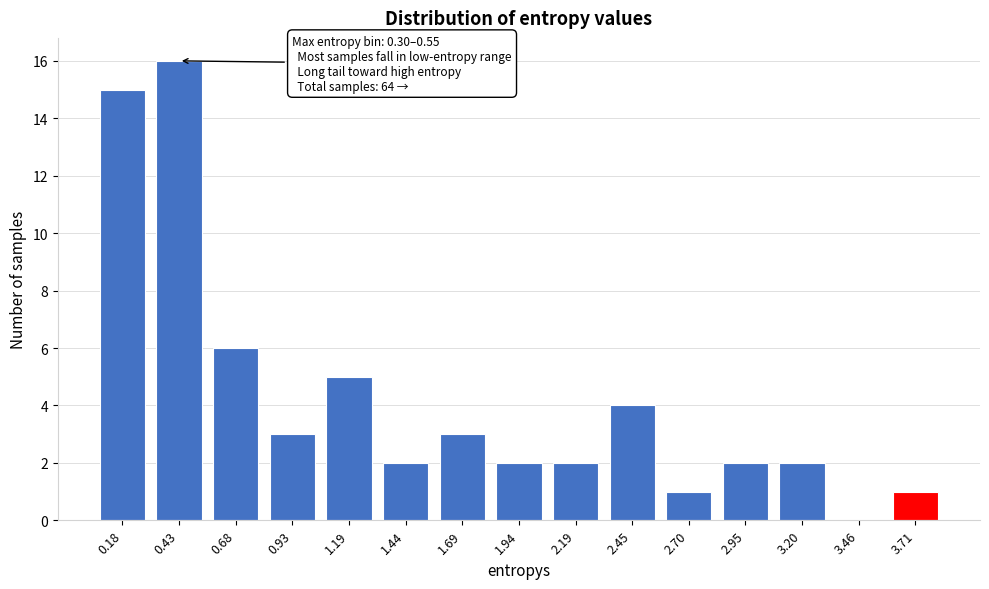

Reading left to right, transcribe all the data shown in this chart.

0.18=15	0.43=16	0.68=6	0.93=3	1.19=5	1.44=2	1.69=3	1.94=2	2.19=2	2.45=4	2.70=1	2.95=2	3.20=2	3.46=0	3.71=1